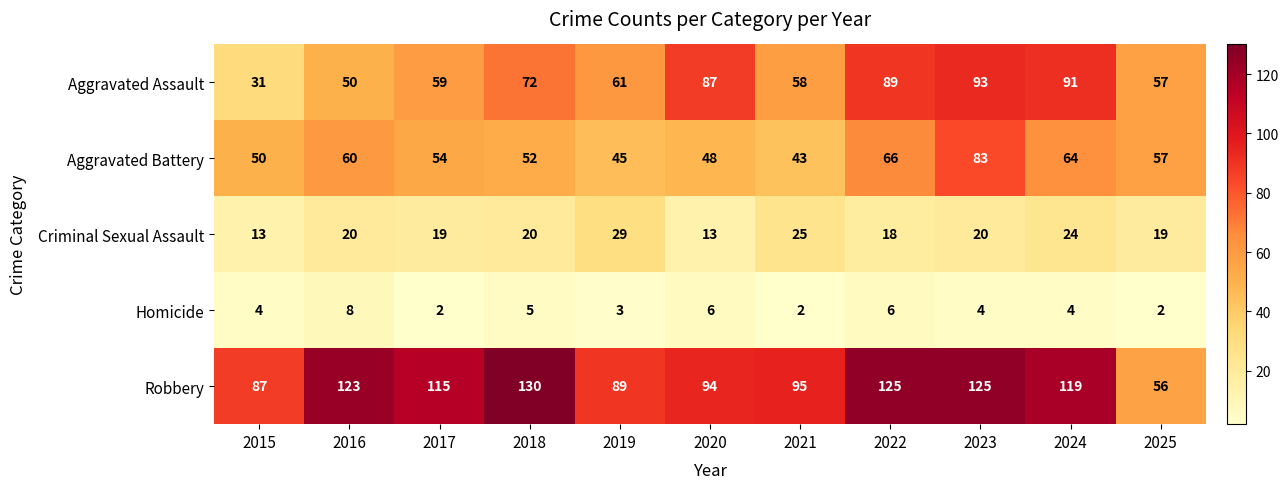

Where is Aggravated Assault nearest to the value 62?

2019